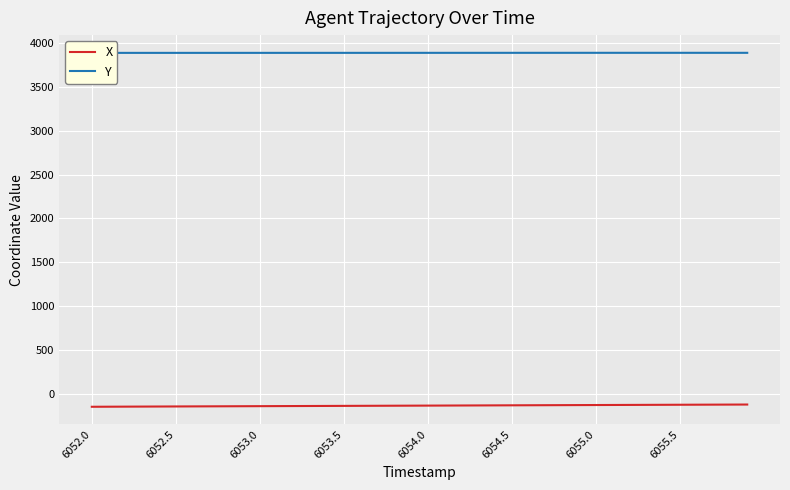

Reading right to left, what are all the values shown in this chart?

X: -117.3	-117.9	-118.5	-119.1	-119.8	-120.4	-121.0	-121.7	-122.3	-122.9	-123.6	-124.2	-124.9	-125.5	-126.2	-126.9	-127.5	-128.2	-128.8	-129.5	-130.1	-130.7	-131.4	-132.0	-132.7	-133.3	-133.9	-134.6	-135.2	-135.8	-136.5	-137.2	-137.8	-138.5	-139.2	-139.9	-140.6	-141.3	-142.0	-142.8
Y: 3885.4	3885.5	3885.5	3885.6	3885.6	3885.6	3885.6	3885.6	3885.6	3885.6	3885.5	3885.5	3885.5	3885.4	3885.4	3885.4	3885.3	3885.3	3885.3	3885.2	3885.2	3885.2	3885.2	3885.1	3885.1	3885.1	3885.1	3885.1	3885.0	3885.0	3885.0	3885.0	3884.9	3884.9	3884.9	3884.9	3884.9	3884.9	3884.8	3884.8